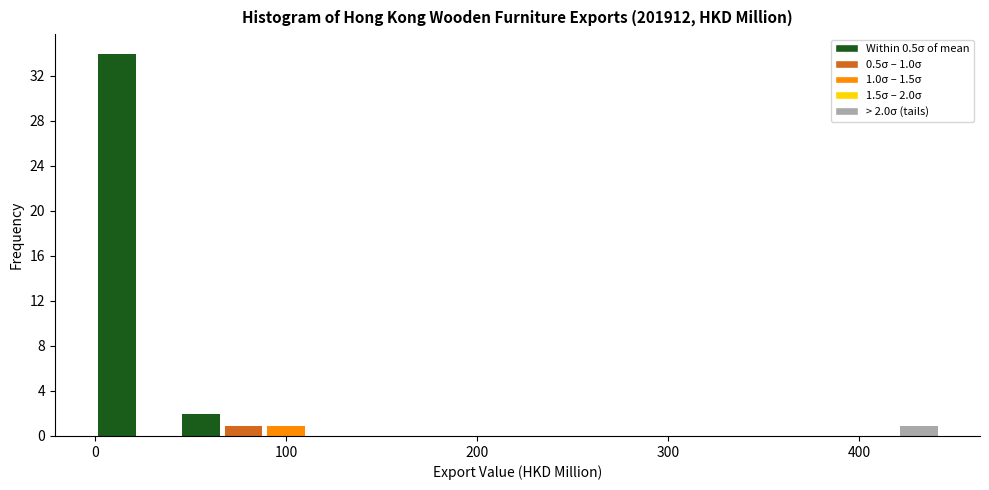

Around what value on the x-axis is the tallest bar? Give the approximate position of its centre, as read against the axis.

10